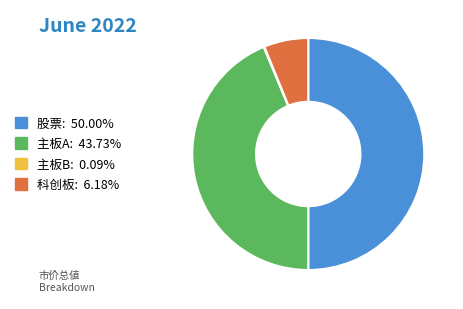

Approximately how many times larger is the value at 股票: 50.00% compared to 主板A: 43.73%?

1.1